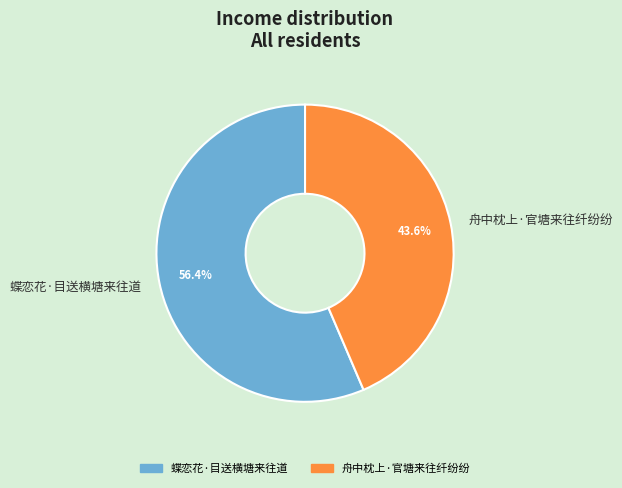

What is the ratio of the value at 蝶恋花·目送横塘来往道 to the value at 舟中枕上·官塘来往纤纷纷?

1.3